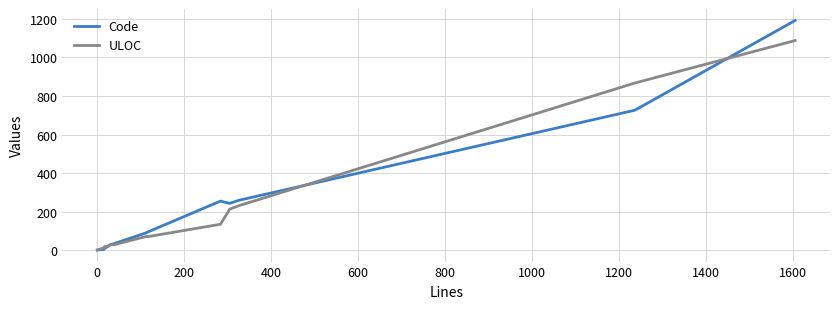

List the series in order of their peak value, highest first.

Code, ULOC